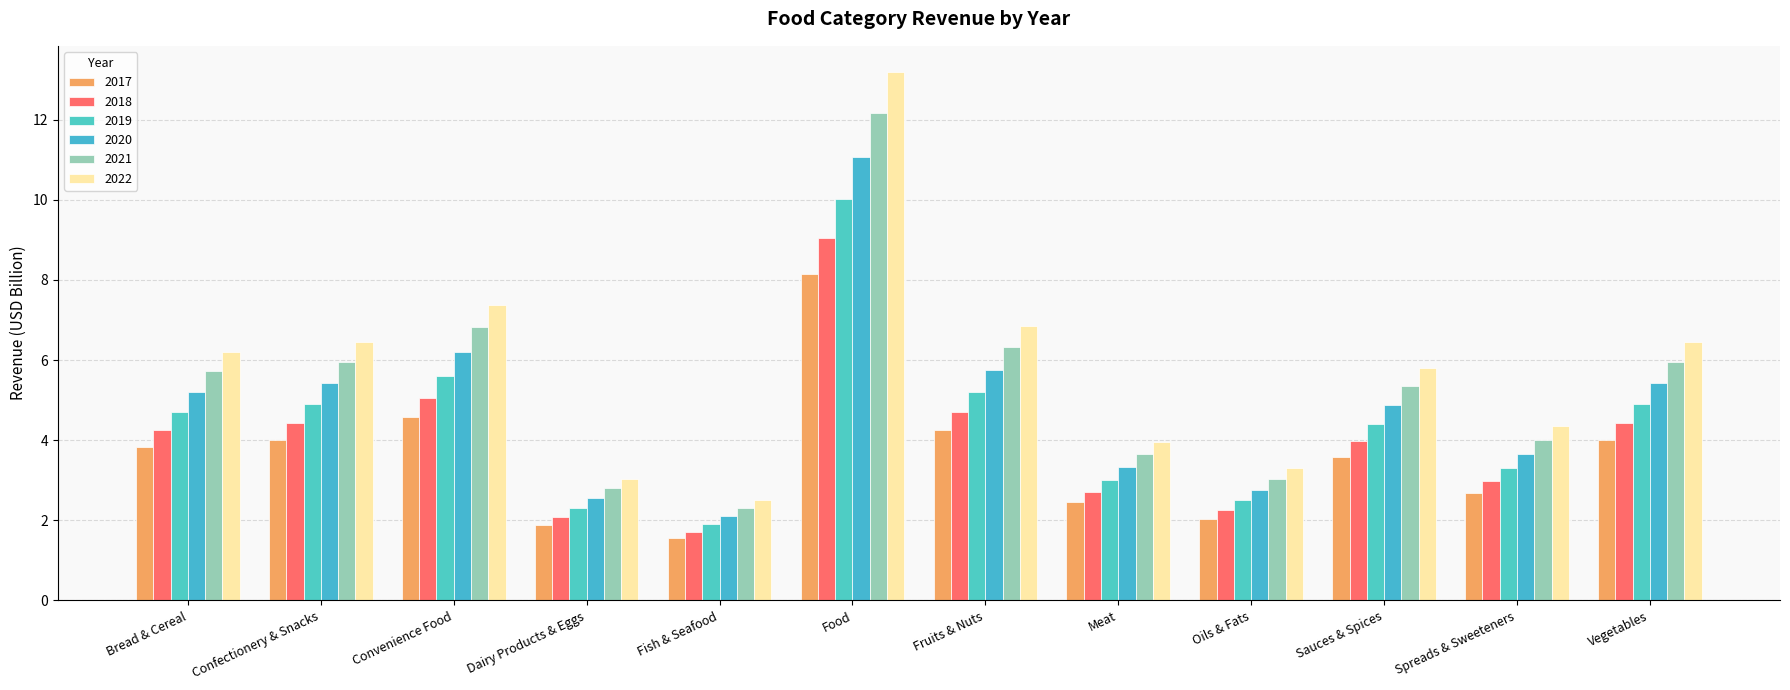

What is the value of the 2020 bar at the 9th from the left?

2.8